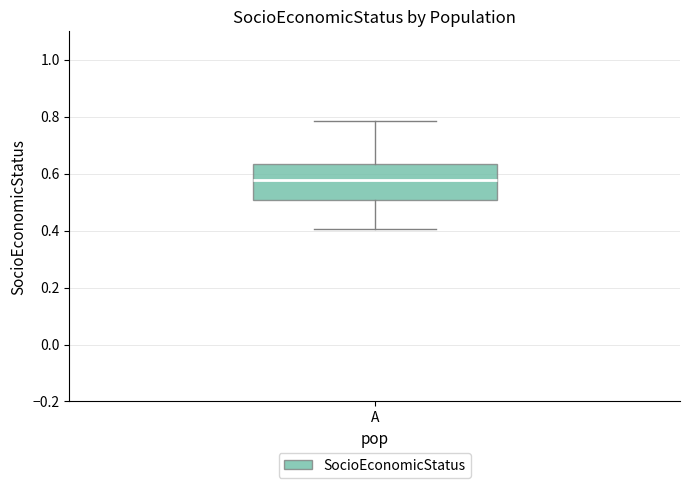

Transcribe this box plot: give where the median line is, the range the box spans, and where the two whiskers end, as read against the y-axis. The values are not printed on the chart, so give them approximately, as read against the axis.

median 0.58, box 0.50 to 0.64, whiskers 0.40 to 0.78